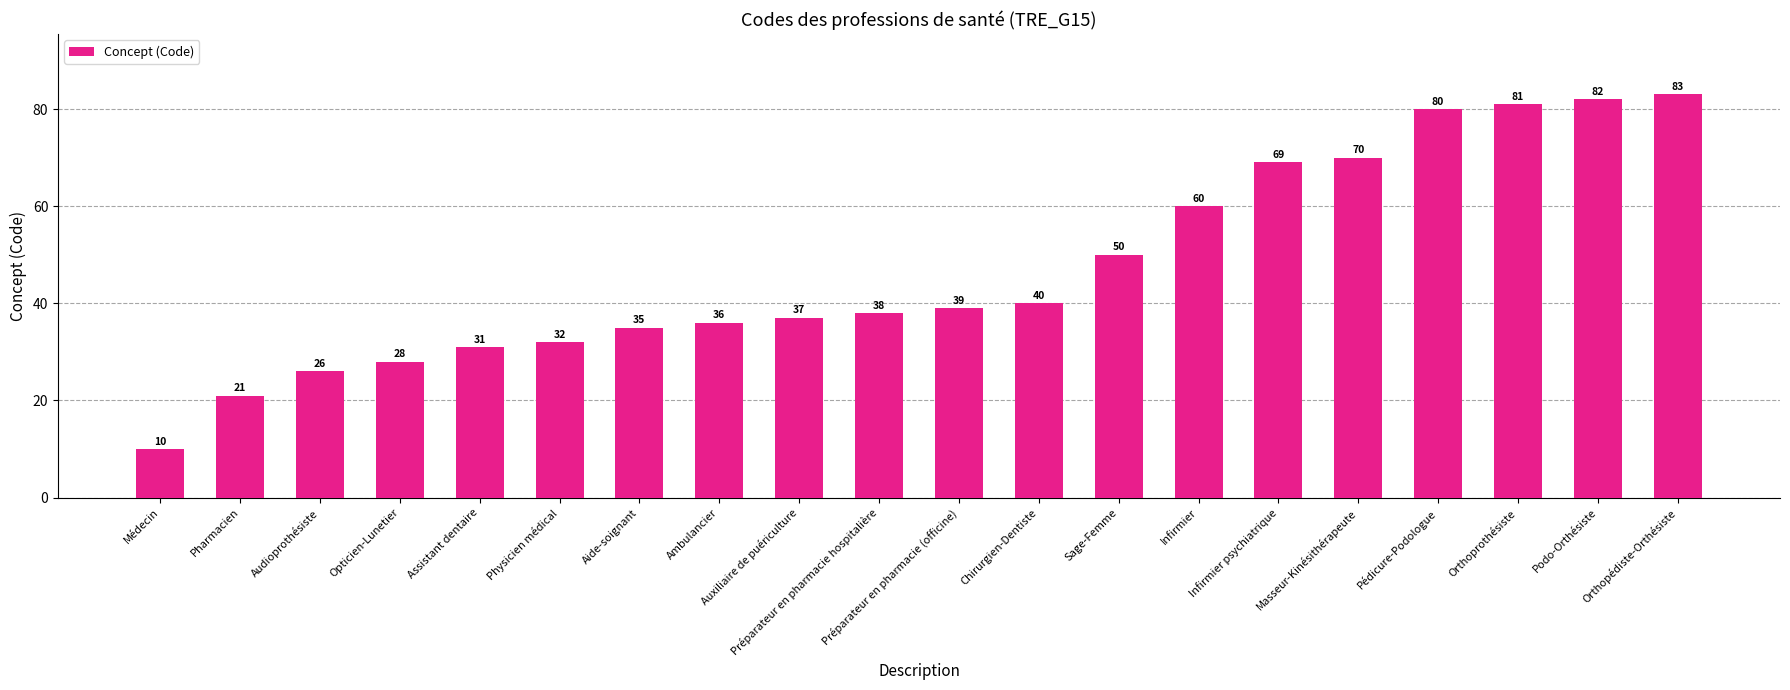

Which label corresponds to the smallest value in the chart?

Médecin